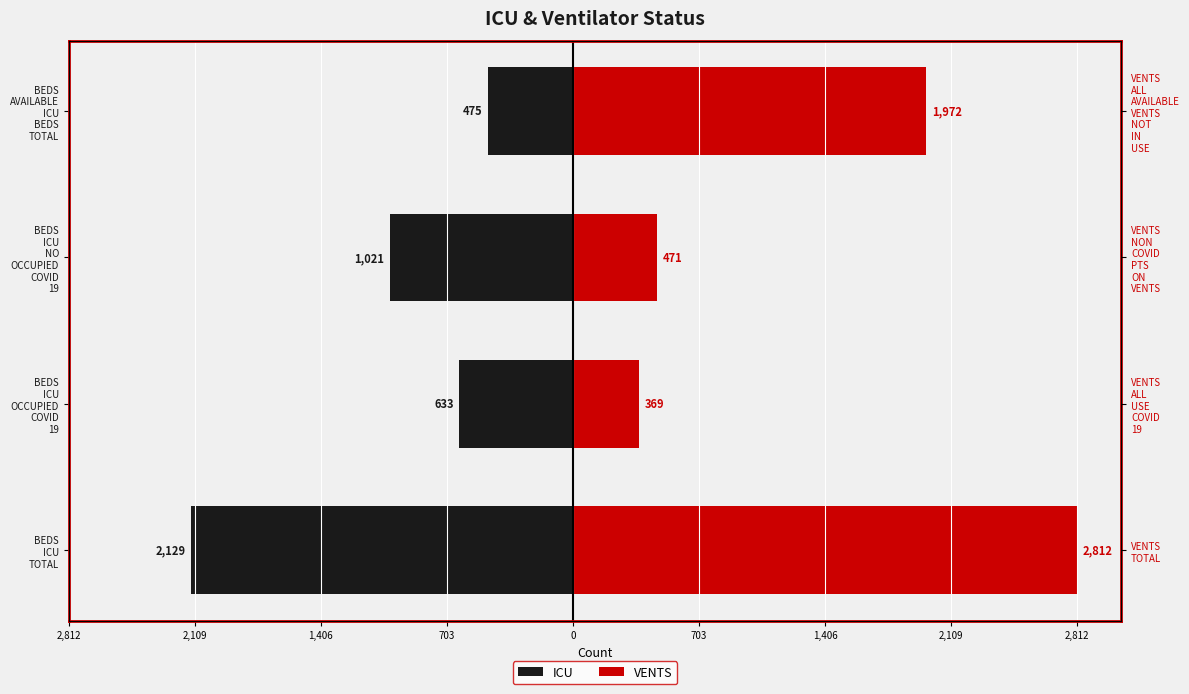

What is the difference between the maximum and minimum values in the VENTS series?

2443